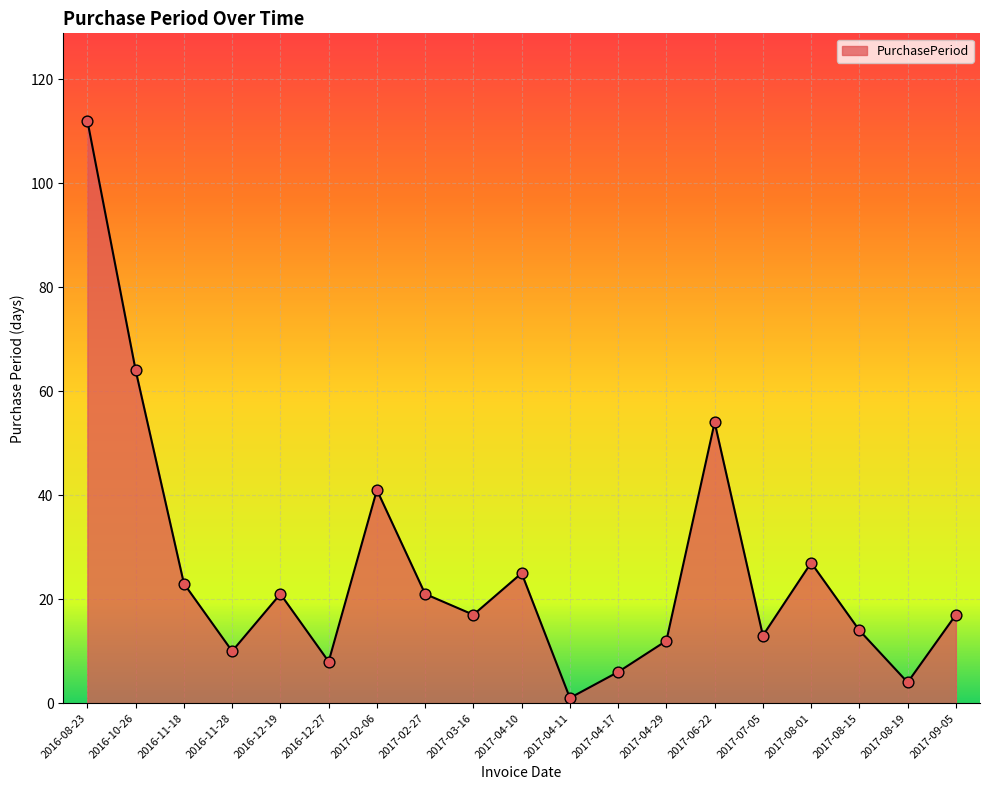

What is the ratio of the value at 2016-12-19 to the value at 2016-11-18?

0.9